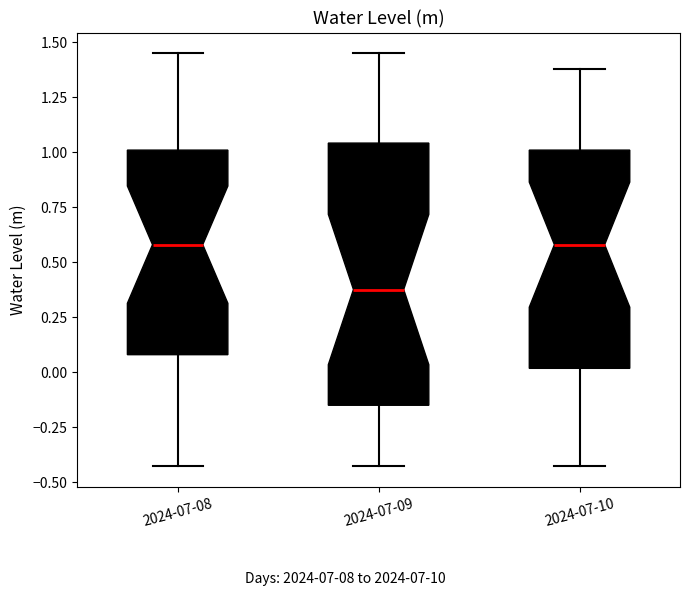

Comparing the boxes themselves (not the whiskers), which one is the tallest?

2024-07-09